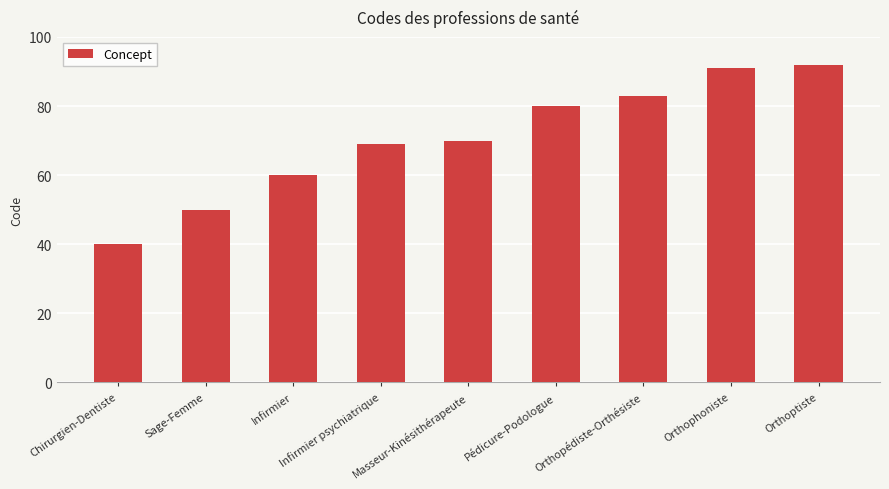

The chart shows a value of 30 at Sage-Femme. True or false?

False